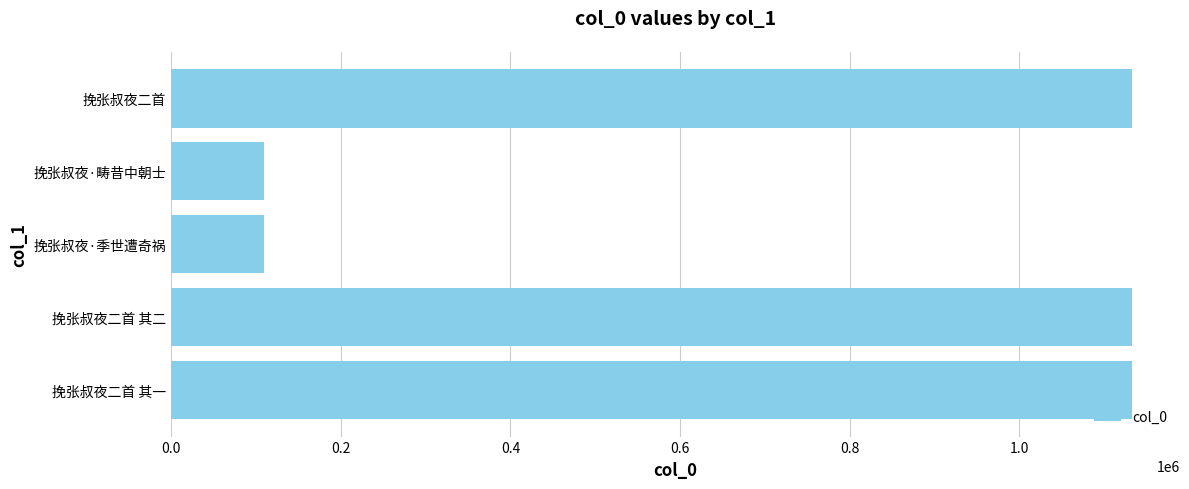

Approximately how many times larger is the value at 挽张叔夜·季世遭奇祸 compared to 挽张叔夜·畴昔中朝士?

1.0